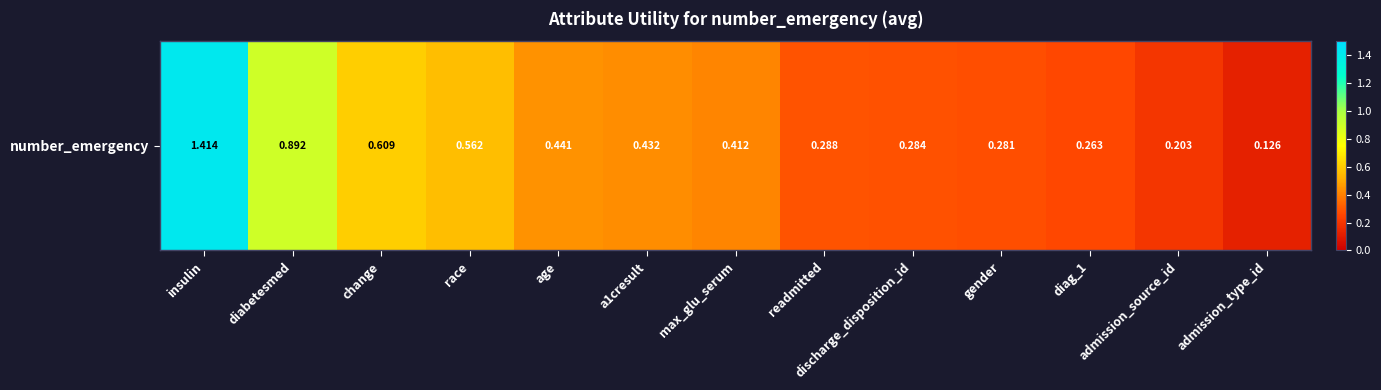

What is the minimum value shown in the chart?

0.1